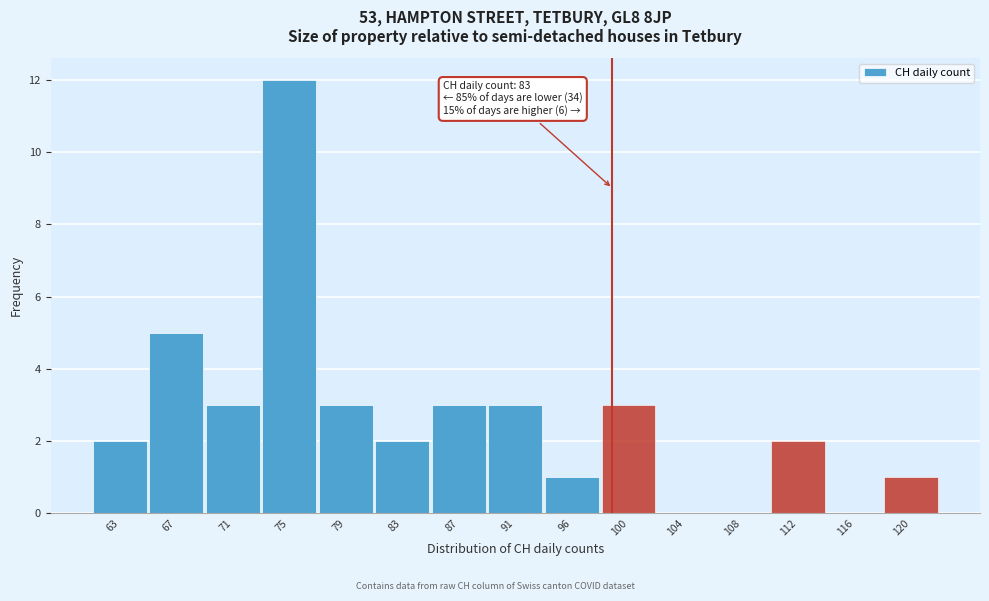

Reading left to right, extract all data points from this chart.

63=2	67=5	71=3	75=12	79=3	83=2	87=3	91=3	96=1	100=3	104=0	108=0	112=2	116=0	120=1